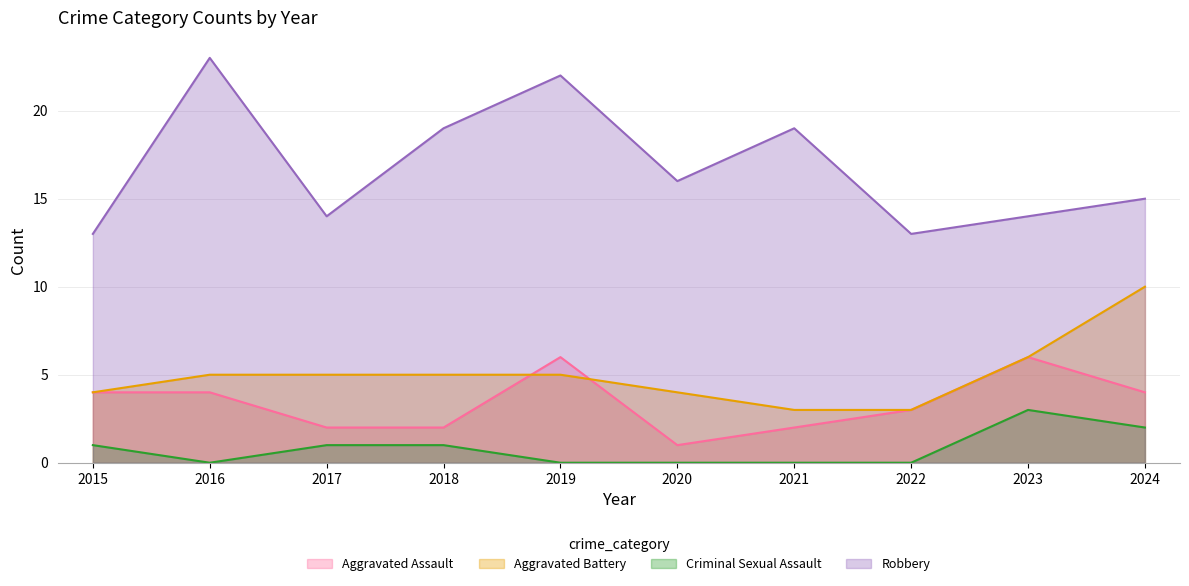

True or false: Aggravated Assault and Robbery intersect in this chart.

False